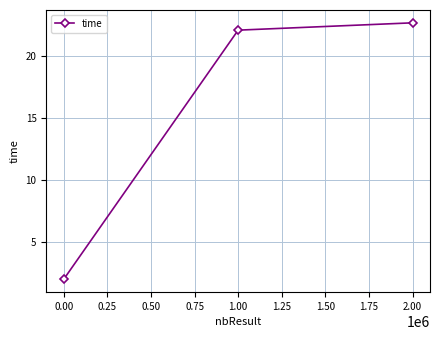

Reading right to left, list all the values displayed in this chart.

22.6	22.1	2.0